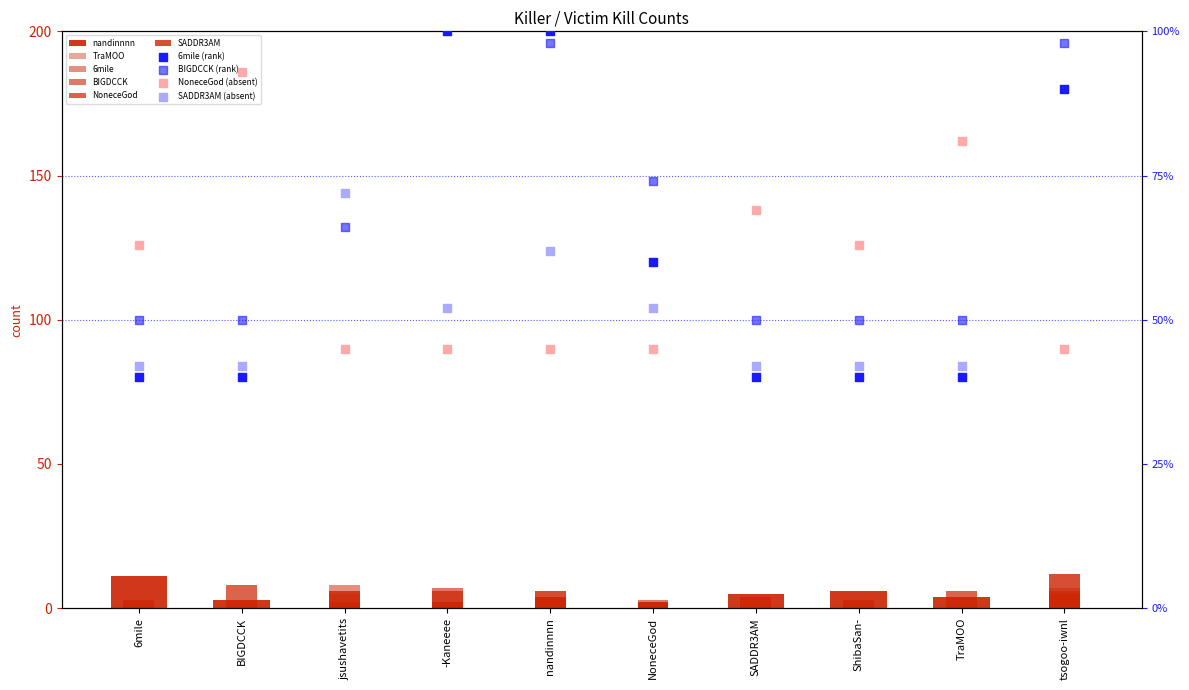

What is the total value across all series at -Kaneeee?

21